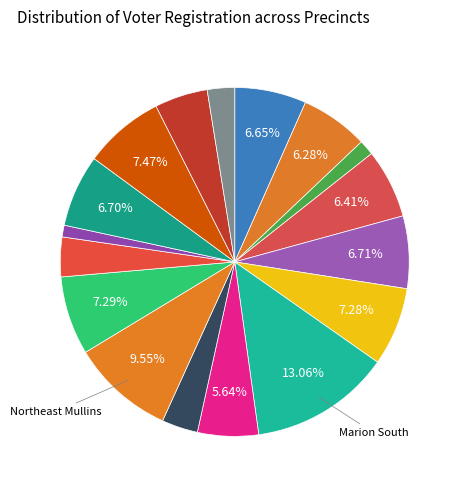

Is there any slice that represents more than half of the pie?

No